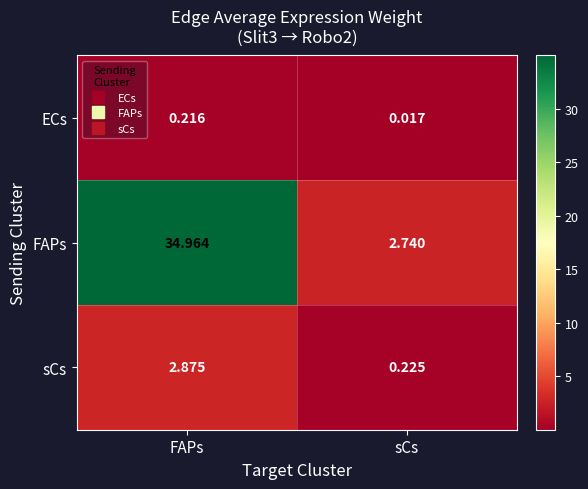

List the series in order of their peak value, lowest first.

ECs, sCs, FAPs